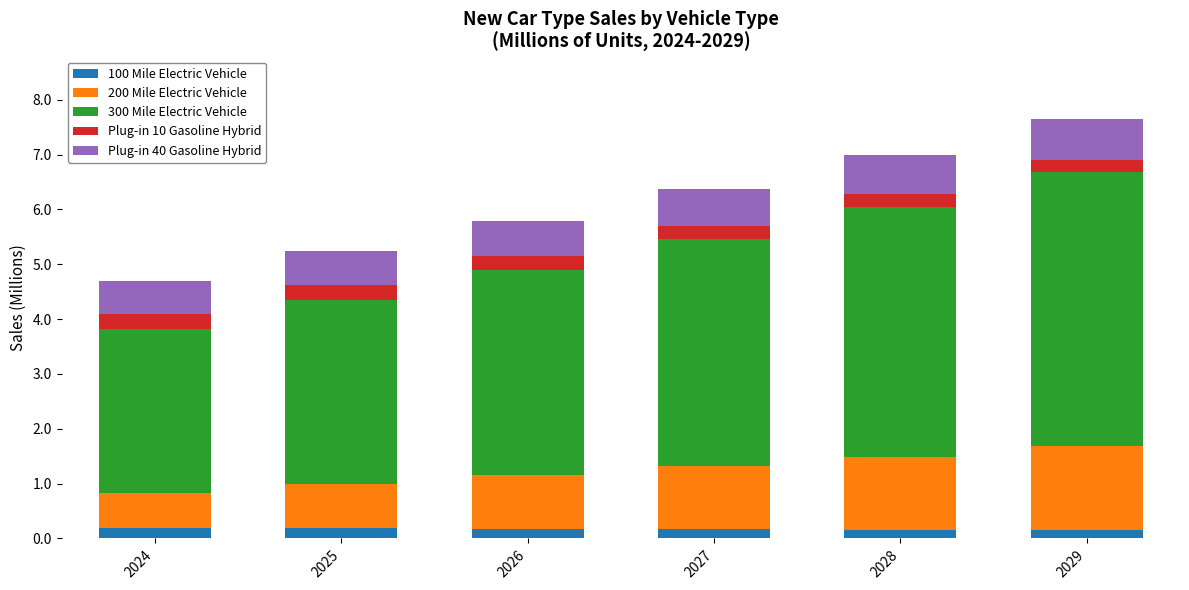

What are all the series names shown in the legend?

100 Mile Electric Vehicle, 200 Mile Electric Vehicle, 300 Mile Electric Vehicle, Plug-in 10 Gasoline Hybrid, Plug-in 40 Gasoline Hybrid